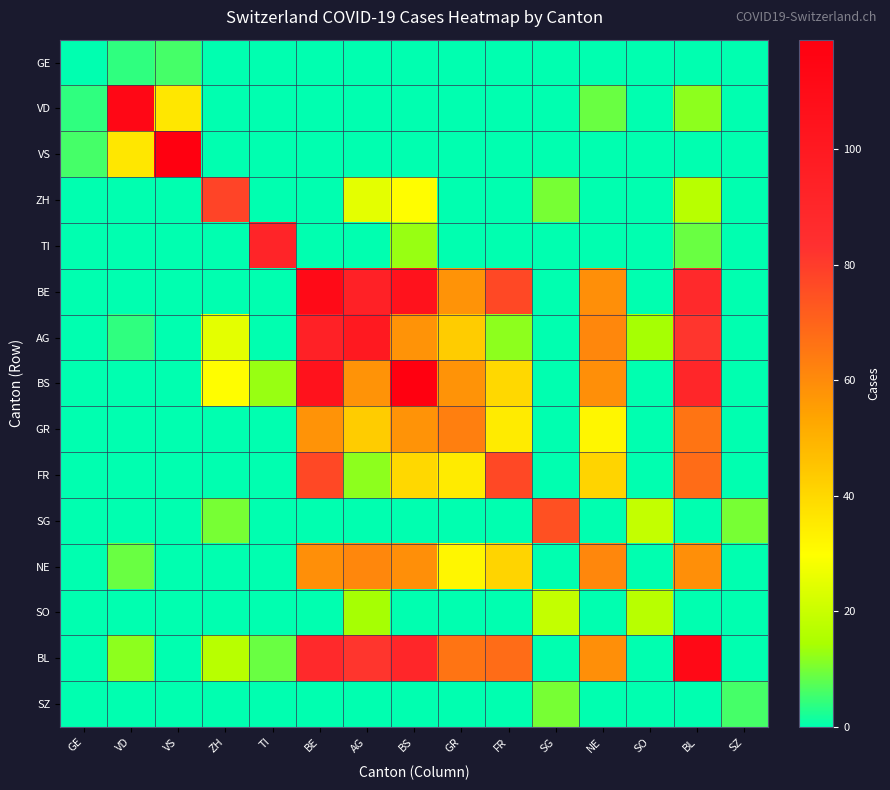

Reading left to right, extract all data points from this chart.

GE: GE=0	VD=4	VS=6	ZH=0	TI=0	BE=0	AG=0	BS=0	GR=0	FR=0	SG=0	NE=0	SO=0	BL=0	SZ=0
VD: GE=4	VD=113	VS=36	ZH=0	TI=0	BE=0	AG=0	BS=0	GR=0	FR=0	SG=0	NE=9	SO=0	BL=12	SZ=0
VS: GE=6	VD=36	VS=119	ZH=0	TI=0	BE=0	AG=0	BS=0	GR=0	FR=0	SG=0	NE=0	SO=0	BL=0	SZ=0
ZH: GE=0	VD=0	VS=0	ZH=78	TI=0	BE=0	AG=25	BS=30	GR=0	FR=0	SG=10	NE=0	SO=0	BL=17	SZ=0
TI: GE=0	VD=0	VS=0	ZH=0	TI=92	BE=0	AG=0	BS=13	GR=0	FR=0	SG=0	NE=0	SO=0	BL=9	SZ=0
BE: GE=0	VD=0	VS=0	ZH=0	TI=0	BE=111	AG=94	BS=105	GR=58	FR=77	SG=0	NE=59	SO=0	BL=88	SZ=0
AG: GE=0	VD=4	VS=0	ZH=25	TI=0	BE=94	AG=100	BS=58	GR=43	FR=12	SG=0	NE=61	SO=14	BL=82	SZ=0
BS: GE=0	VD=0	VS=0	ZH=30	TI=13	BE=105	AG=58	BS=119	GR=58	FR=40	SG=0	NE=59	SO=0	BL=90	SZ=0
GR: GE=0	VD=0	VS=0	ZH=0	TI=0	BE=58	AG=43	BS=58	GR=63	FR=35	SG=0	NE=32	SO=0	BL=66	SZ=0
FR: GE=0	VD=0	VS=0	ZH=0	TI=0	BE=77	AG=12	BS=40	GR=35	FR=77	SG=0	NE=41	SO=0	BL=68	SZ=0
SG: GE=0	VD=0	VS=0	ZH=10	TI=0	BE=0	AG=0	BS=0	GR=0	FR=0	SG=75	NE=0	SO=19	BL=0	SZ=10
NE: GE=0	VD=9	VS=0	ZH=0	TI=0	BE=59	AG=61	BS=59	GR=32	FR=41	SG=0	NE=61	SO=0	BL=59	SZ=0
SO: GE=0	VD=0	VS=0	ZH=0	TI=0	BE=0	AG=14	BS=0	GR=0	FR=0	SG=19	NE=0	SO=17	BL=0	SZ=0
BL: GE=0	VD=12	VS=0	ZH=17	TI=9	BE=88	AG=82	BS=90	GR=66	FR=68	SG=0	NE=59	SO=0	BL=112	SZ=0
SZ: GE=0	VD=0	VS=0	ZH=0	TI=0	BE=0	AG=0	BS=0	GR=0	FR=0	SG=10	NE=0	SO=0	BL=0	SZ=6